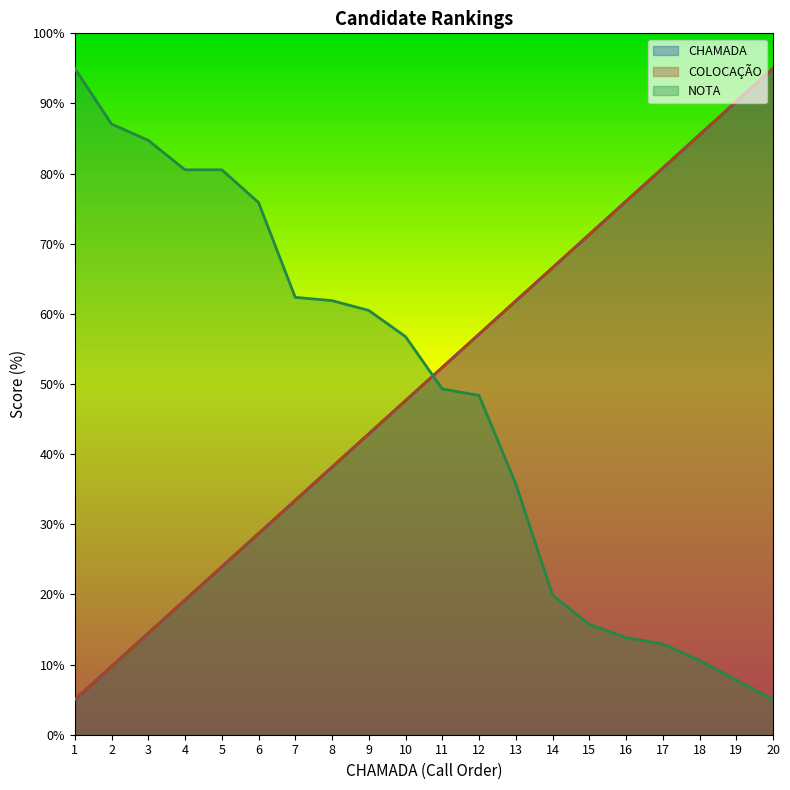

What is the approximate value of COLOCAÇÃO at 16?

76.1